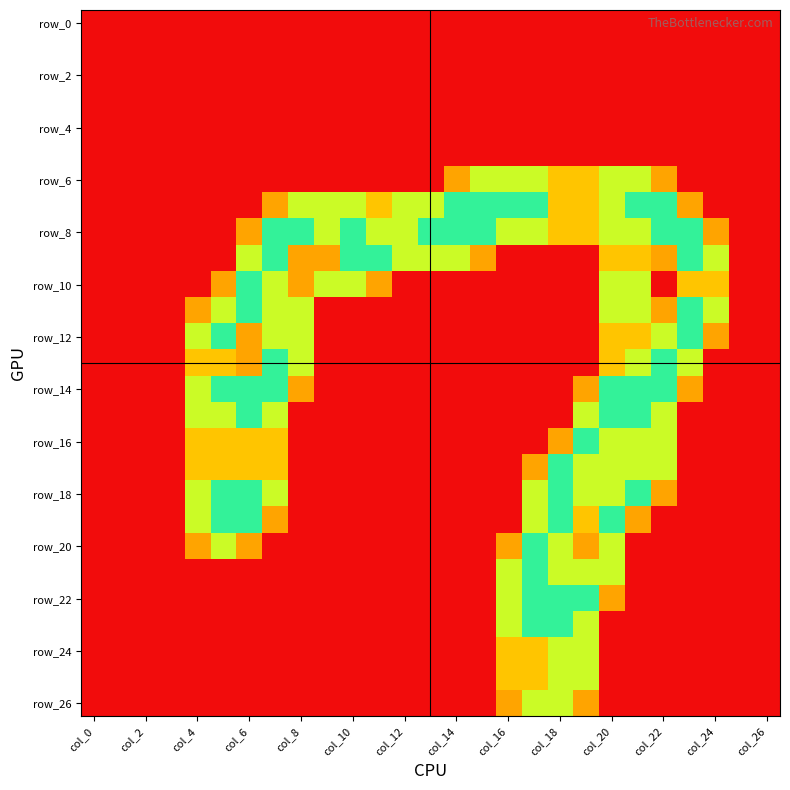

How many data points does each series have?

27